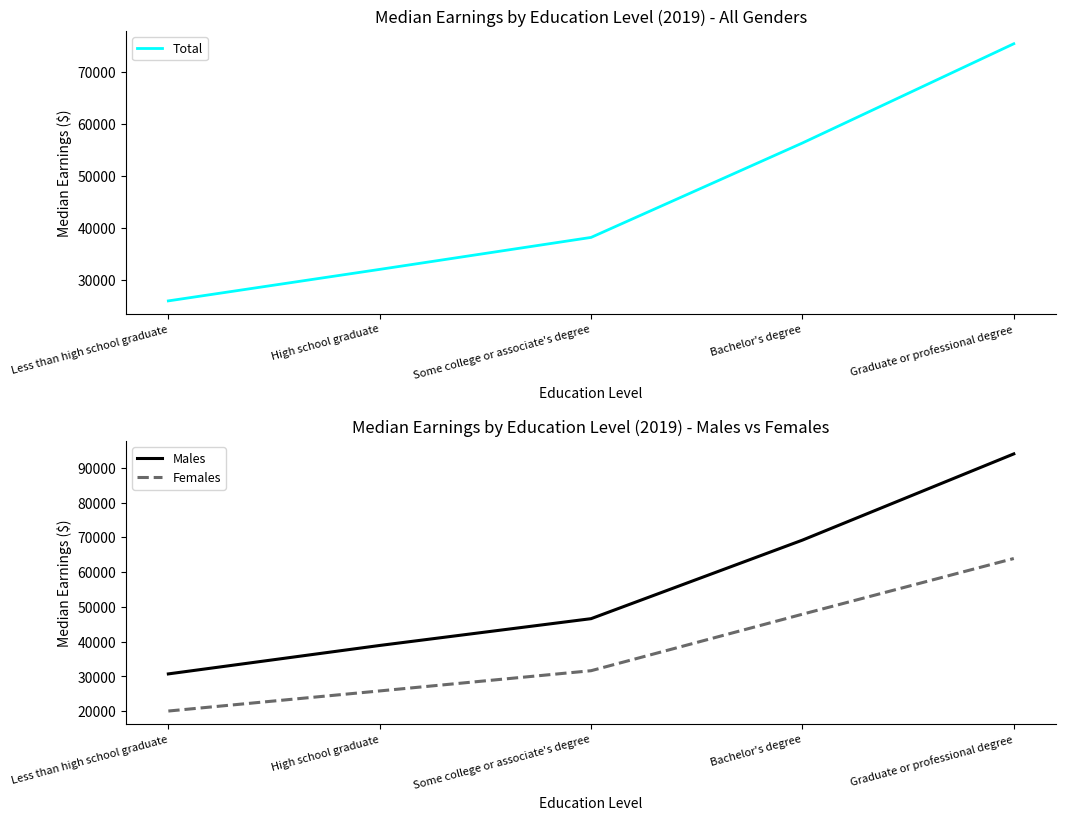

Which has a higher value, High school graduate or Some college or associate's degree?

Some college or associate's degree